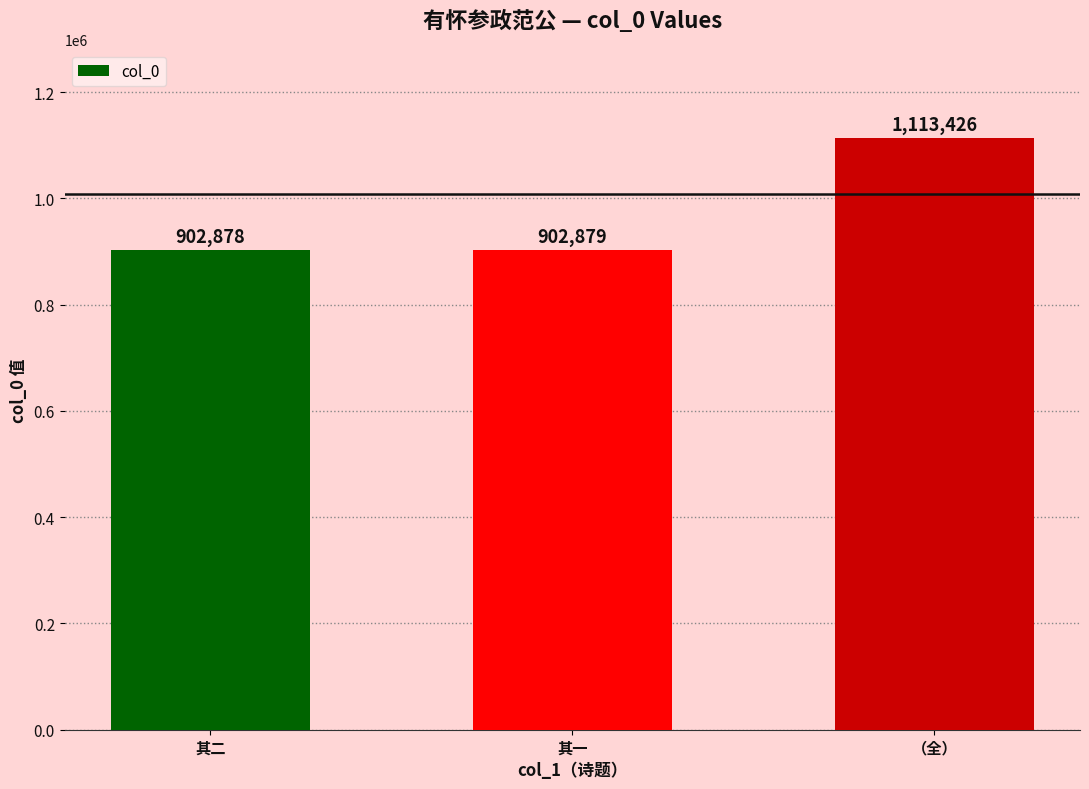

Between 其一 and 其二, which is larger?

其一